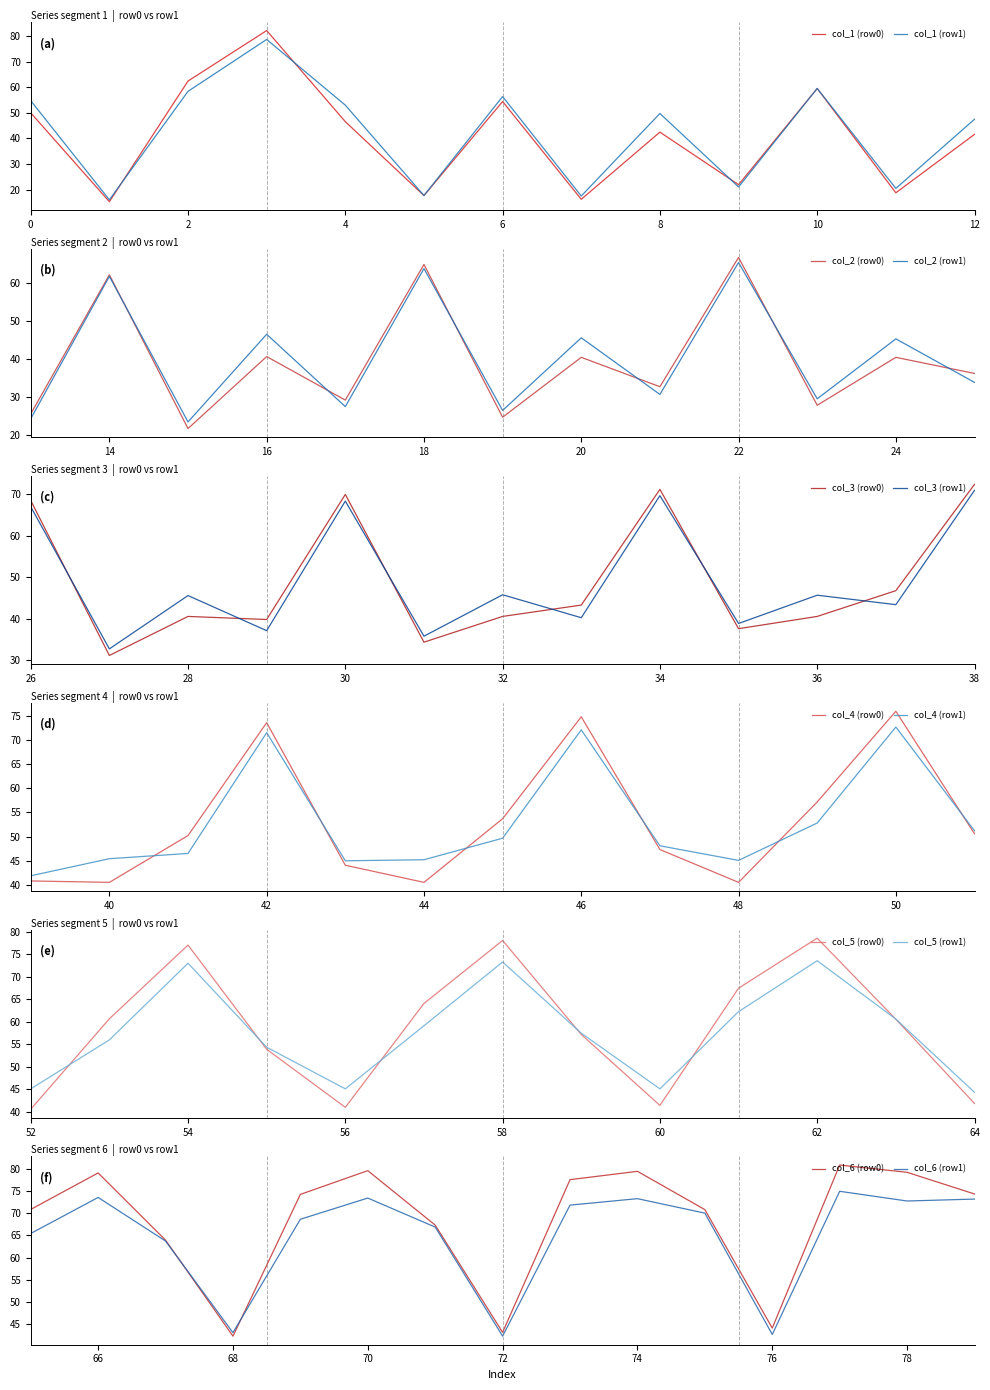

True or false: col_1 (row1) has a value of 87.2 at 10.

False